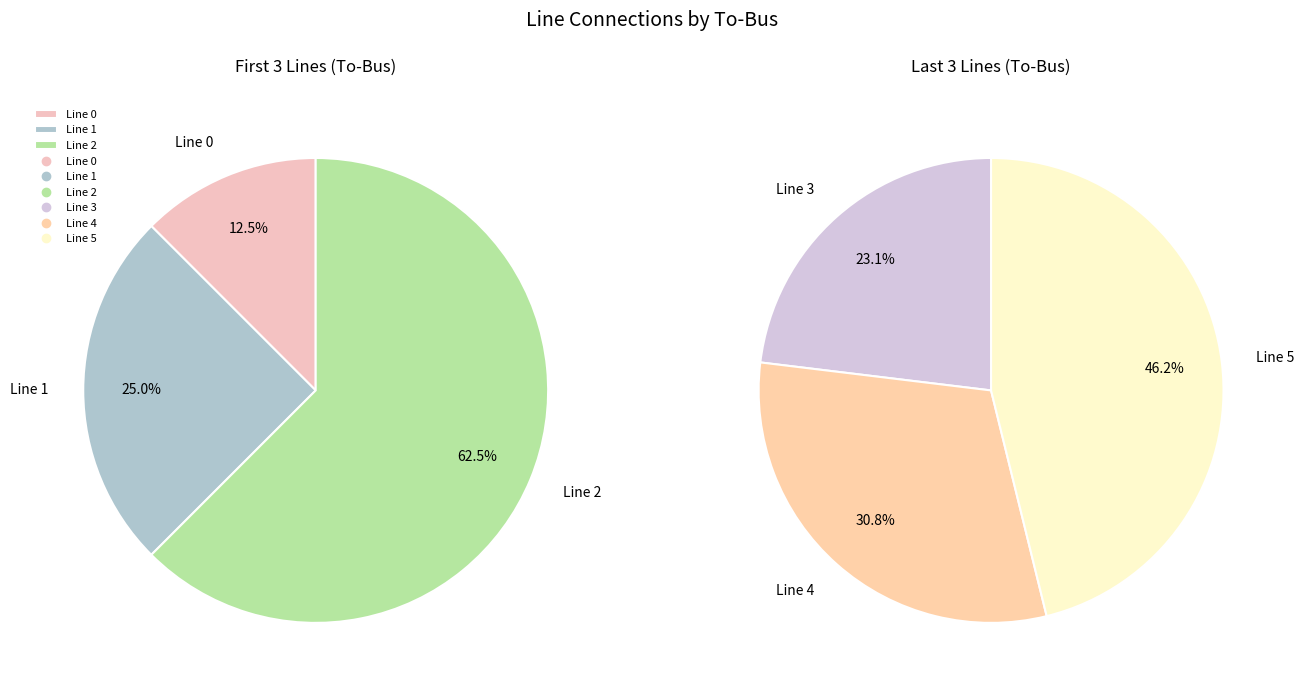

Between Line 3 and Line 2, which is larger?

Line 2